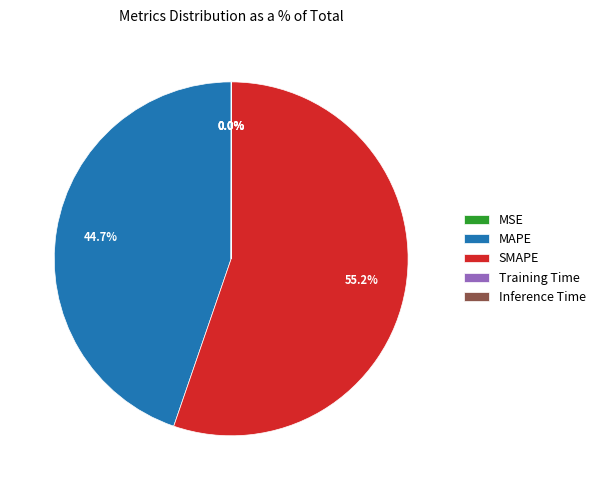

Which category accounts for the majority?

SMAPE